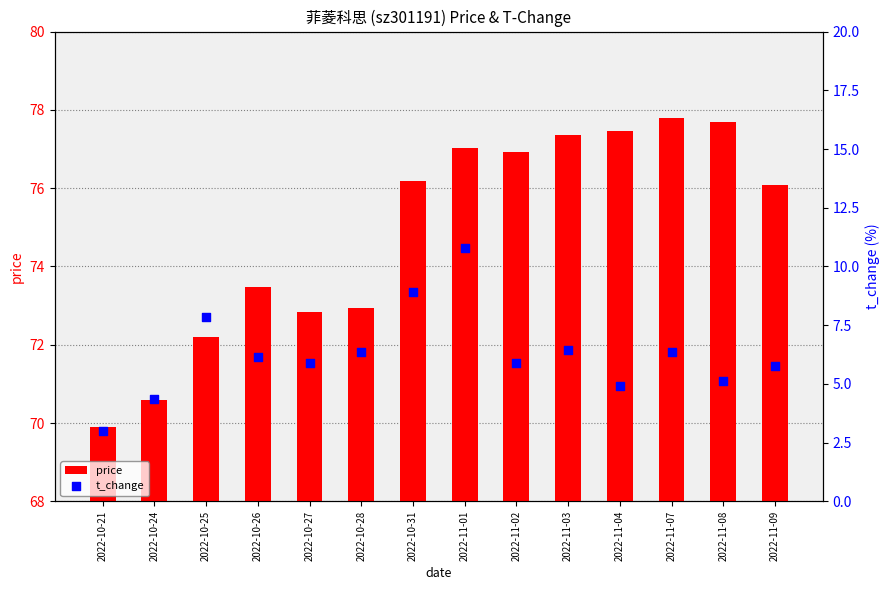

Which series contains the highest Y value?

price